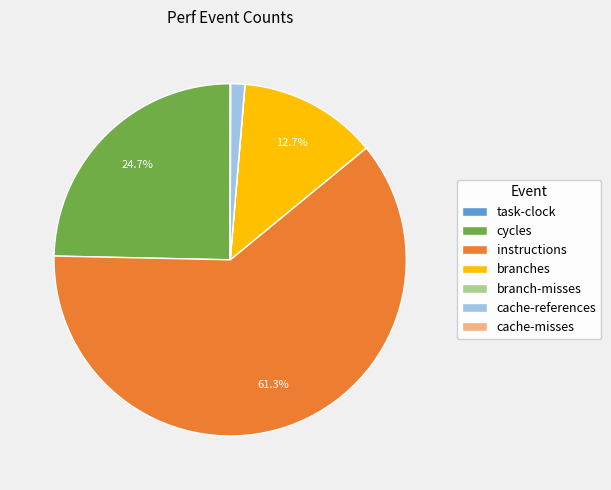

Does instructions represent more than half of the total?

Yes